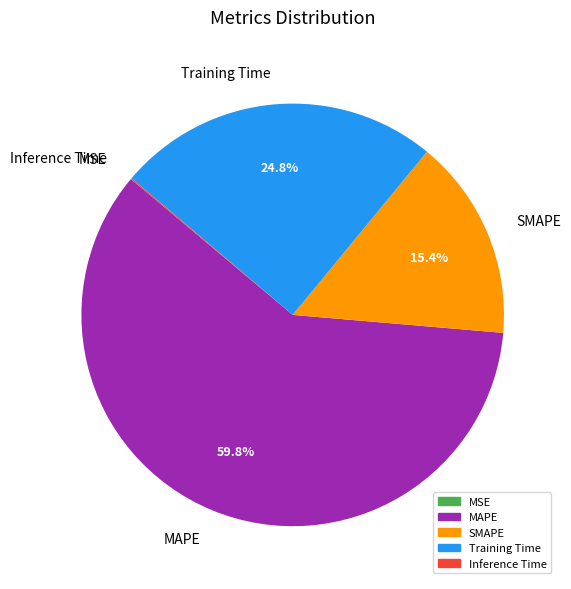

Does any single category account for the majority?

Yes